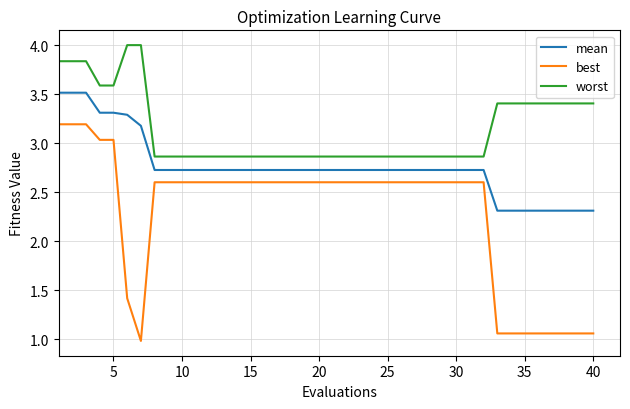

List the series in order of their peak value, lowest first.

best, mean, worst